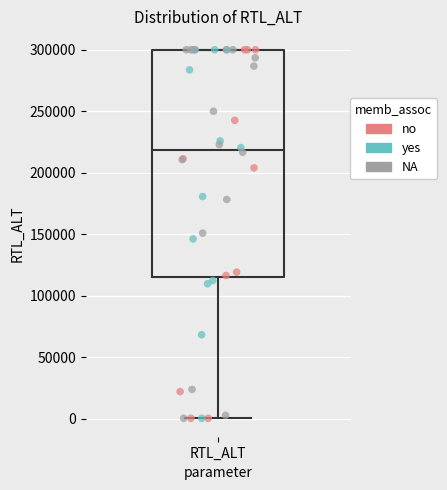

Read this box plot against the y-axis: the position of the median line, the range covered by the box, and the ends of both whiskers. The values are not printed on the chart, so give them approximately, as read against the axis.

median 220000, box 115000 to 300000, whiskers 0 to 300000